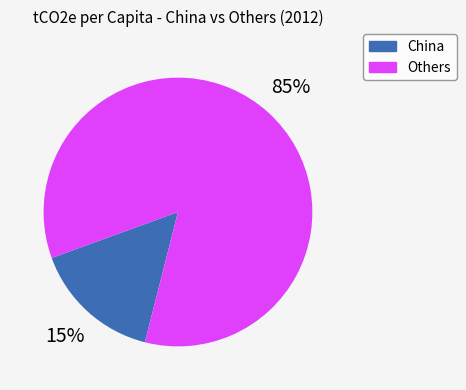

Is it true that Others is 97% of the pie?

False